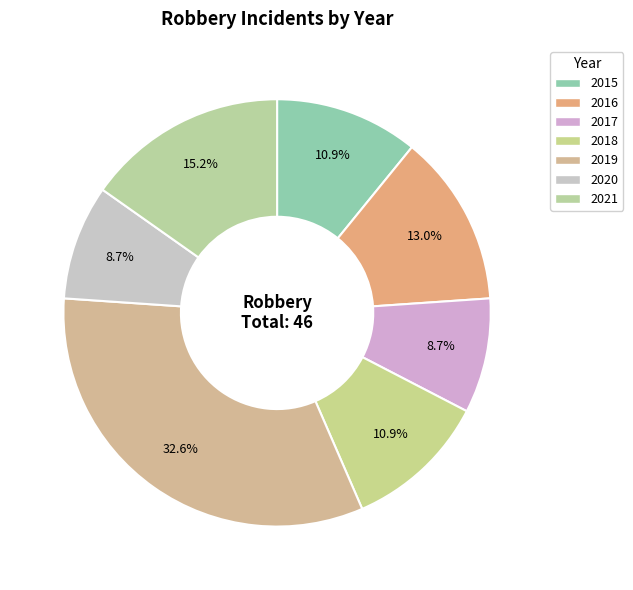

What percentage is the 2021 slice, to the nearest percent?

15%